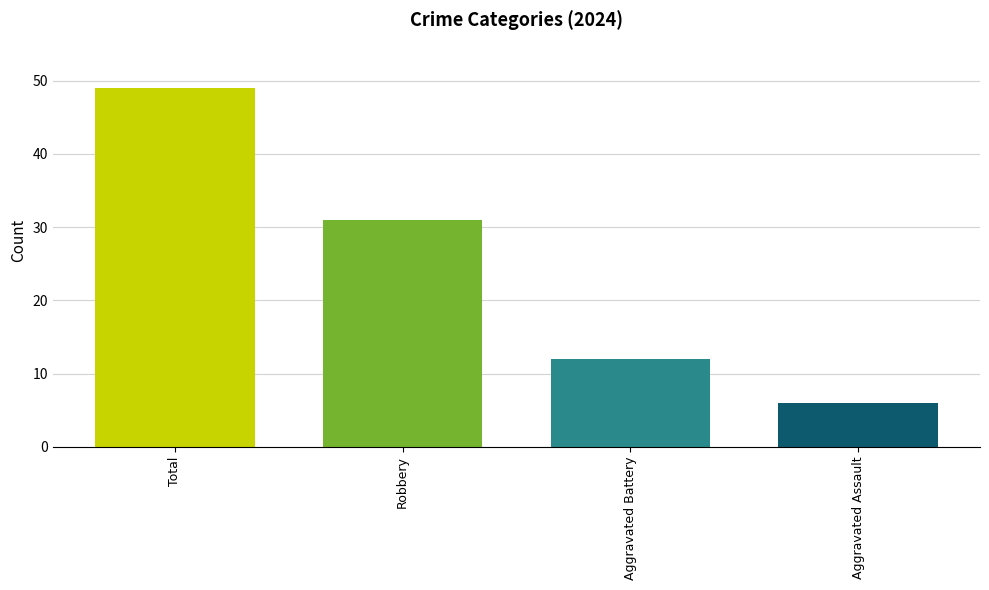

What is the label of the 2nd bar from the left?

Robbery